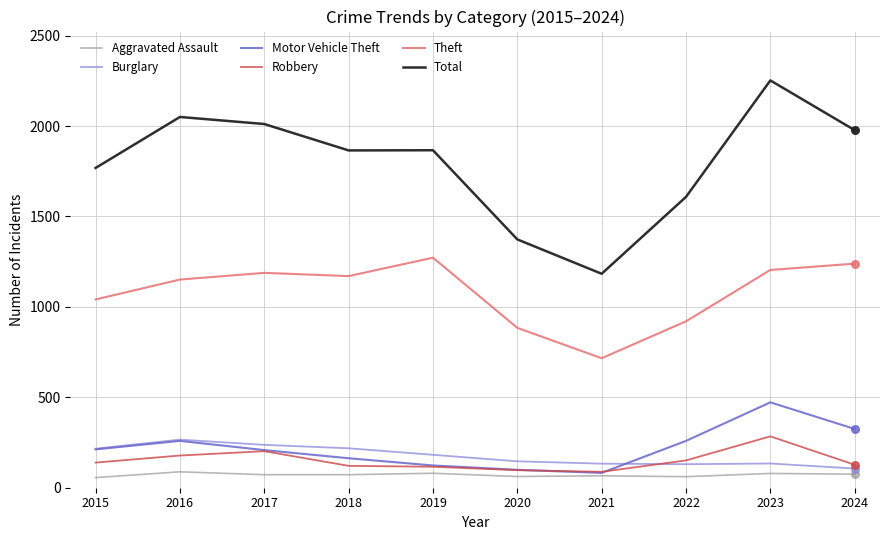

What is the total value across all series at 2018?

3609